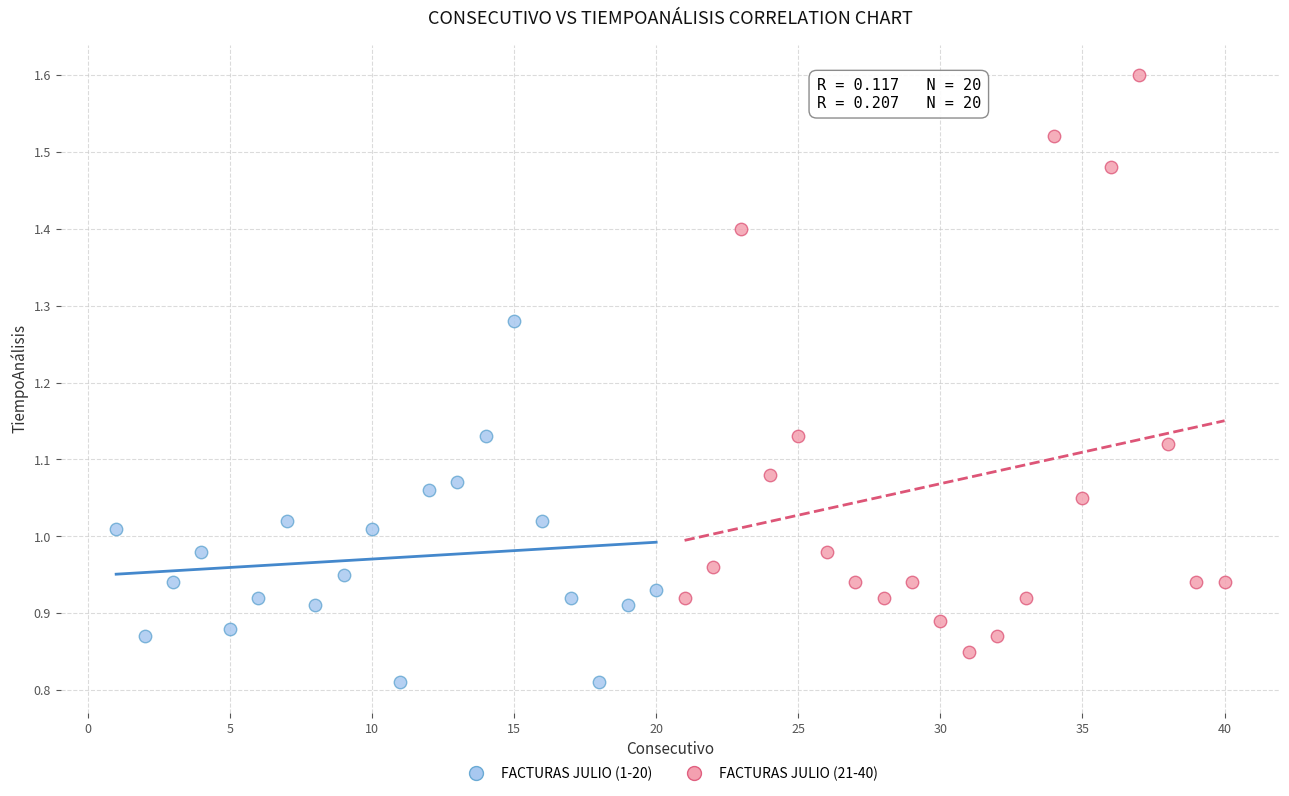

Which series reaches the minimum Y coordinate?

FACTURAS JULIO (1-20)